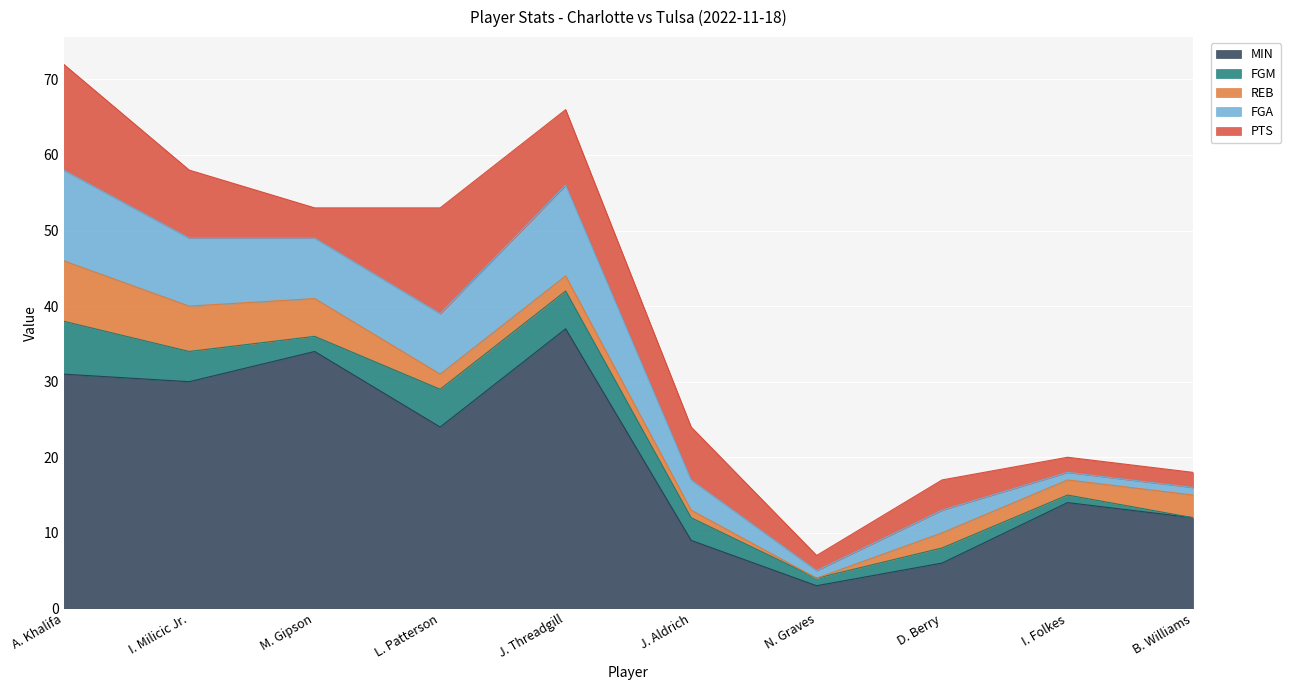

Which series has the largest total across all categories?

MIN